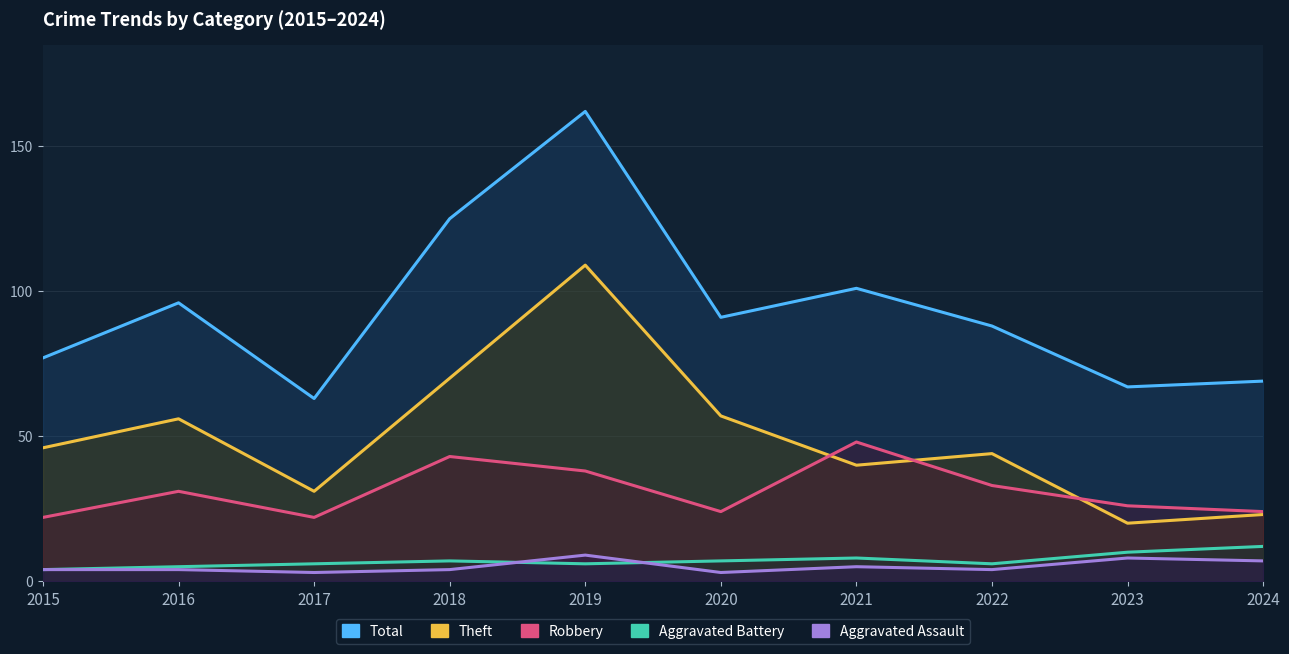

True or false: Aggravated Assault and Robbery cross at least once.

False